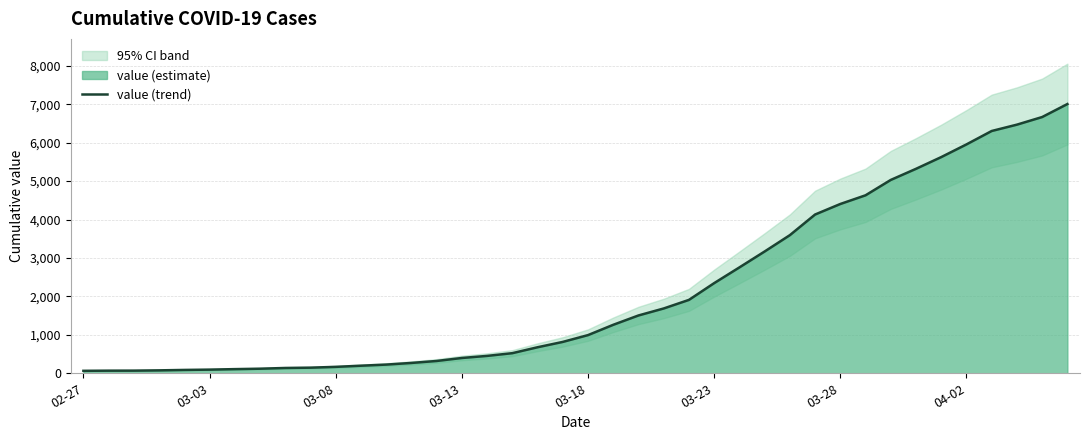

The chart shows a value of 64 at 02-27. True or false?

True